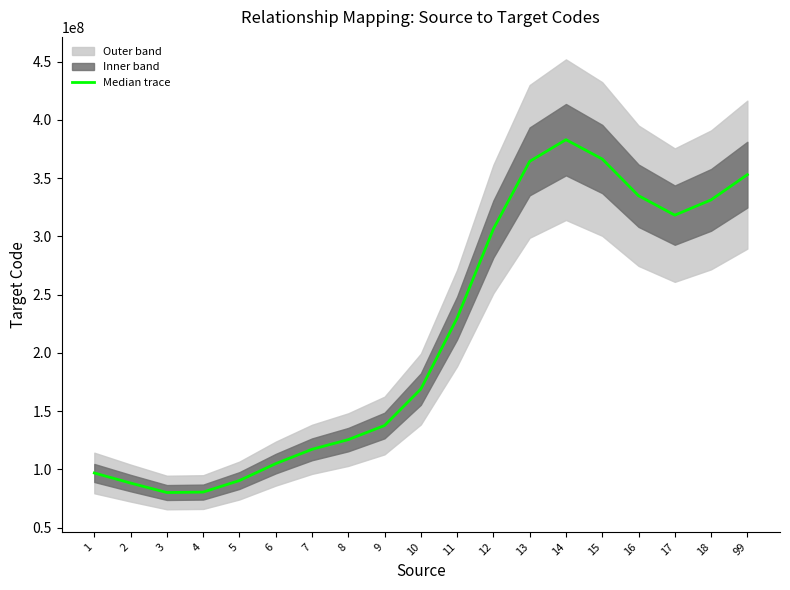

What is the greatest value displayed?

382951604.9